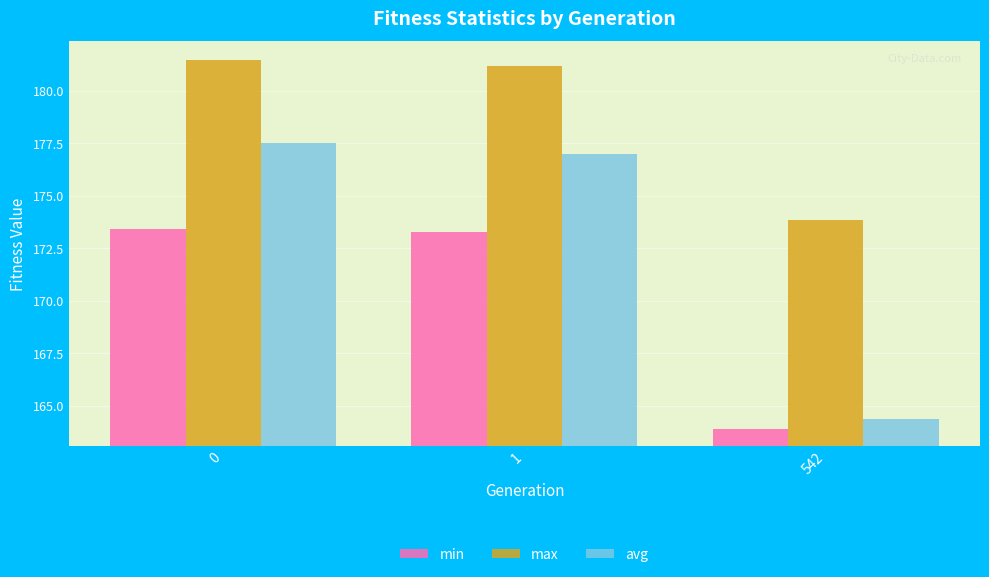

True or false: max has a value of 181.2 at 1.

True